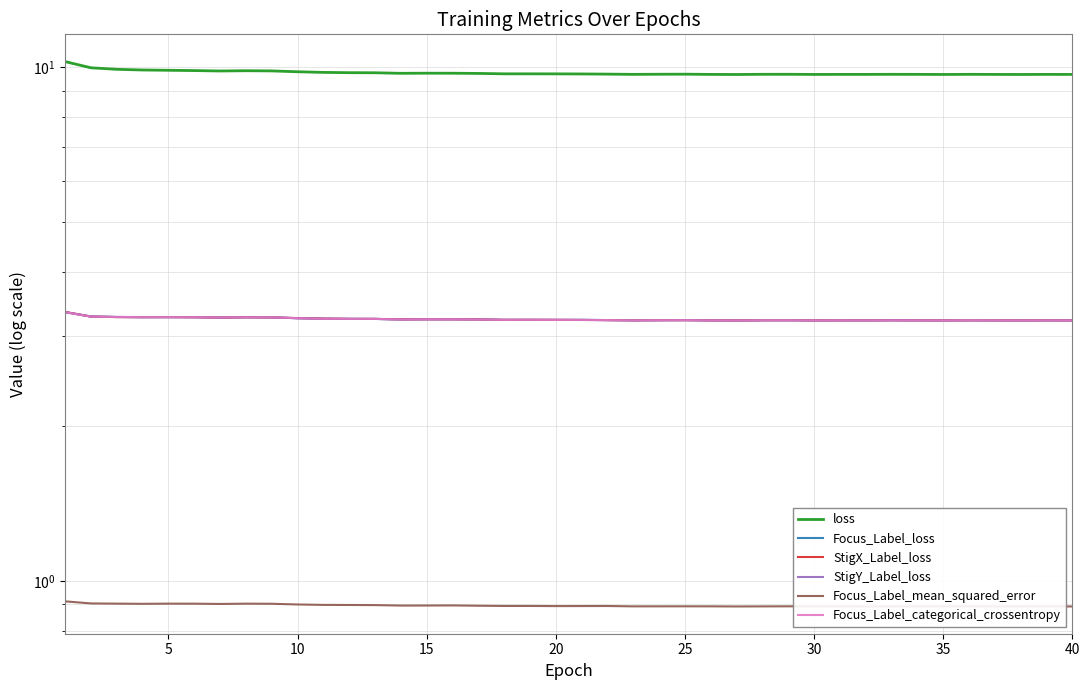

Reading left to right, extract all data points from this chart.

loss: 10.3	10.0	9.9	9.9	9.9	9.8	9.8	9.8	9.8	9.8	9.8	9.8	9.8	9.7	9.7	9.7	9.7	9.7	9.7	9.7	9.7	9.7	9.7	9.7	9.7	9.7	9.7	9.7	9.7	9.7	9.7	9.7	9.7	9.7	9.7	9.7	9.7	9.7	9.7	9.7
Focus_Label_loss: 3.3	3.3	3.3	3.3	3.3	3.3	3.3	3.3	3.3	3.2	3.2	3.2	3.2	3.2	3.2	3.2	3.2	3.2	3.2	3.2	3.2	3.2	3.2	3.2	3.2	3.2	3.2	3.2	3.2	3.2	3.2	3.2	3.2	3.2	3.2	3.2	3.2	3.2	3.2	3.2
StigX_Label_loss: 3.3	3.3	3.3	3.3	3.3	3.3	3.3	3.3	3.3	3.2	3.2	3.2	3.2	3.2	3.2	3.2	3.2	3.2	3.2	3.2	3.2	3.2	3.2	3.2	3.2	3.2	3.2	3.2	3.2	3.2	3.2	3.2	3.2	3.2	3.2	3.2	3.2	3.2	3.2	3.2
StigY_Label_loss: 3.3	3.3	3.3	3.3	3.3	3.3	3.3	3.3	3.3	3.2	3.2	3.2	3.2	3.2	3.2	3.2	3.2	3.2	3.2	3.2	3.2	3.2	3.2	3.2	3.2	3.2	3.2	3.2	3.2	3.2	3.2	3.2	3.2	3.2	3.2	3.2	3.2	3.2	3.2	3.2
Focus_Label_mean_squared_error: 0.9	0.9	0.9	0.9	0.9	0.9	0.9	0.9	0.9	0.9	0.9	0.9	0.9	0.9	0.9	0.9	0.9	0.9	0.9	0.9	0.9	0.9	0.9	0.9	0.9	0.9	0.9	0.9	0.9	0.9	0.9	0.9	0.9	0.9	0.9	0.9	0.9	0.9	0.9	0.9
Focus_Label_categorical_crossentropy: 3.3	3.3	3.3	3.3	3.3	3.3	3.3	3.3	3.3	3.2	3.2	3.2	3.2	3.2	3.2	3.2	3.2	3.2	3.2	3.2	3.2	3.2	3.2	3.2	3.2	3.2	3.2	3.2	3.2	3.2	3.2	3.2	3.2	3.2	3.2	3.2	3.2	3.2	3.2	3.2